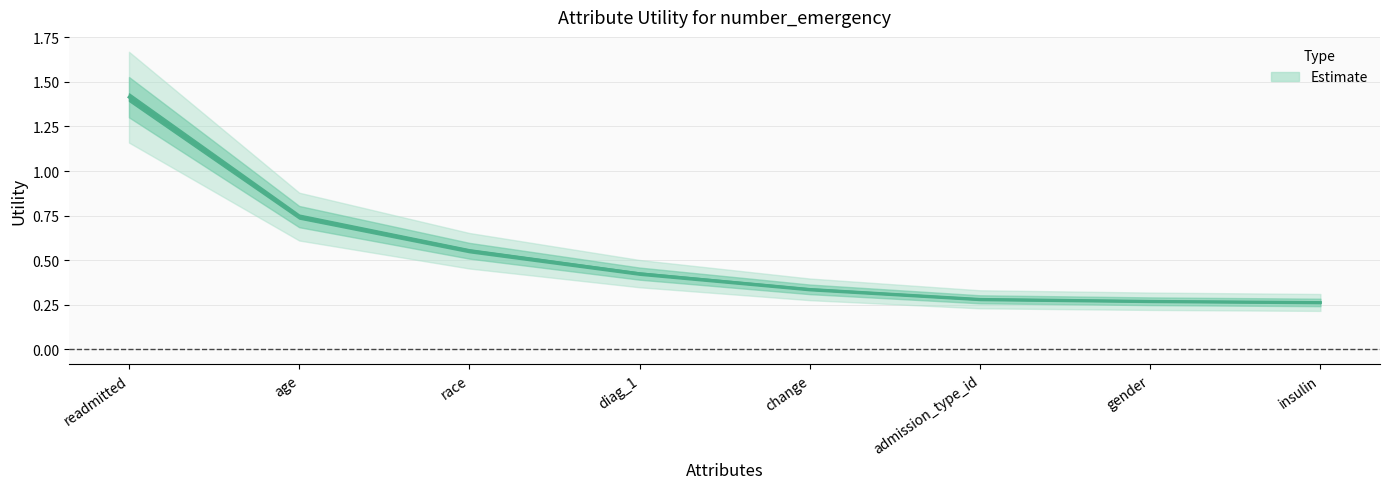

What is the difference between the second highest and second lowest values?

0.5